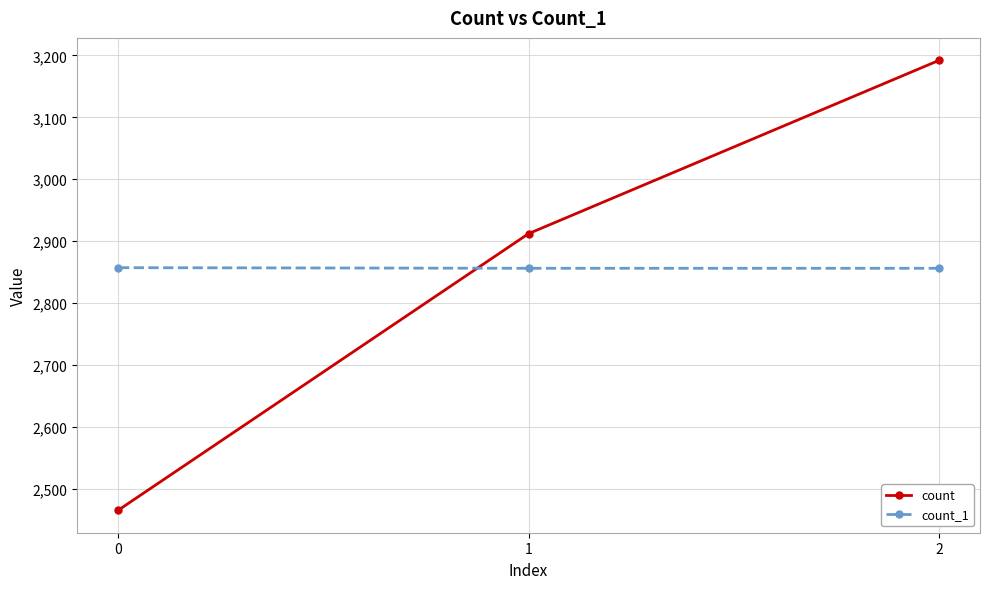

Count the number of categories in the chart.

3